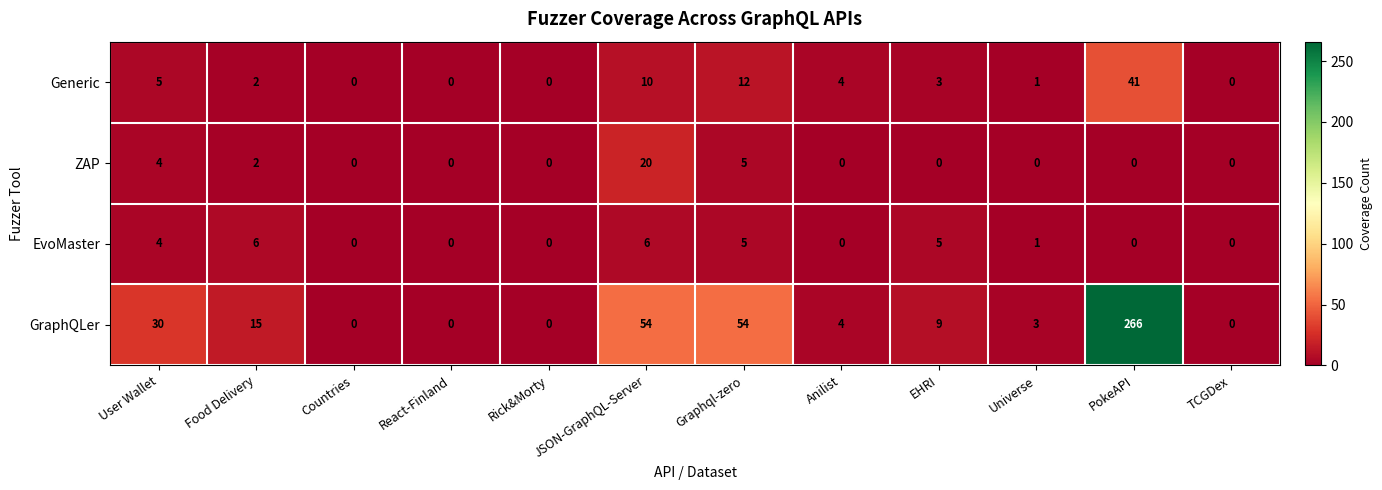

At which label does ZAP reach its peak?

JSON-GraphQL-Server